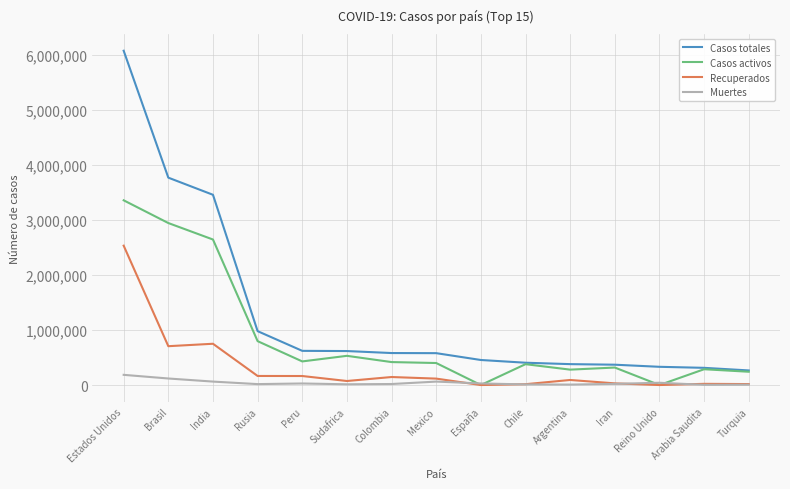

How many categories are shown in the chart?

15